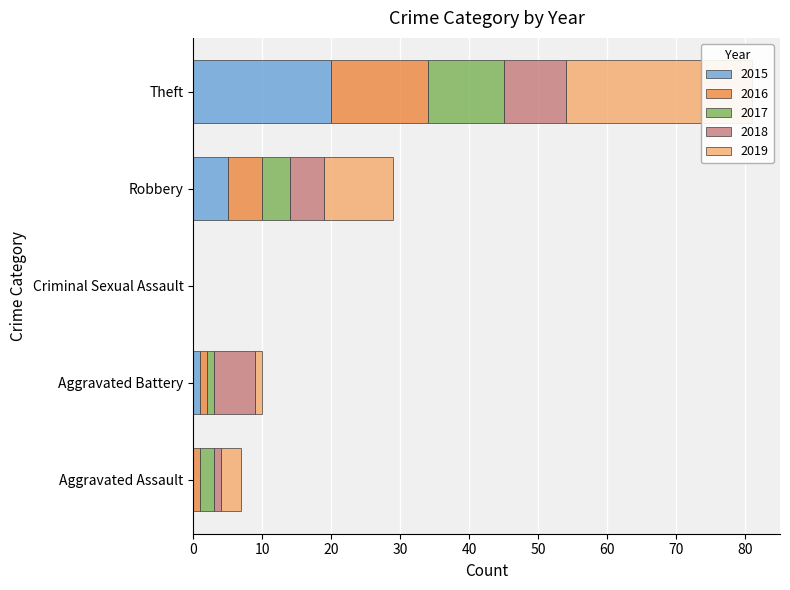

How many series are shown in this chart?

5